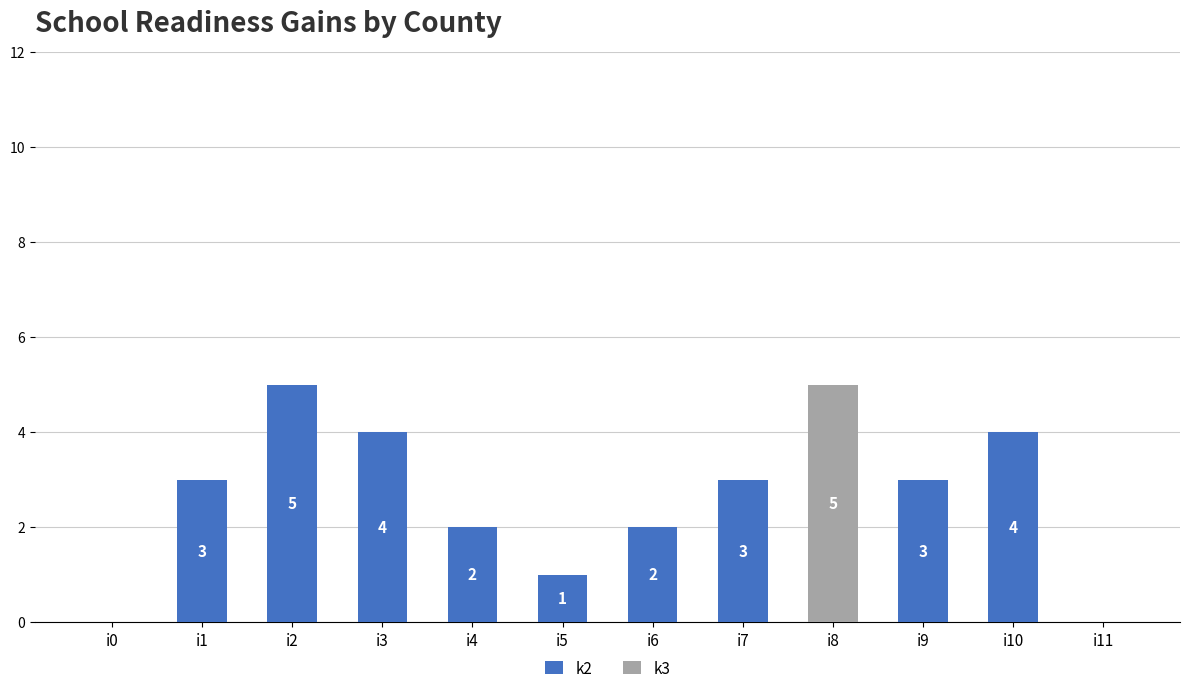

The k2 series shows 1 at i5. True or false?

True